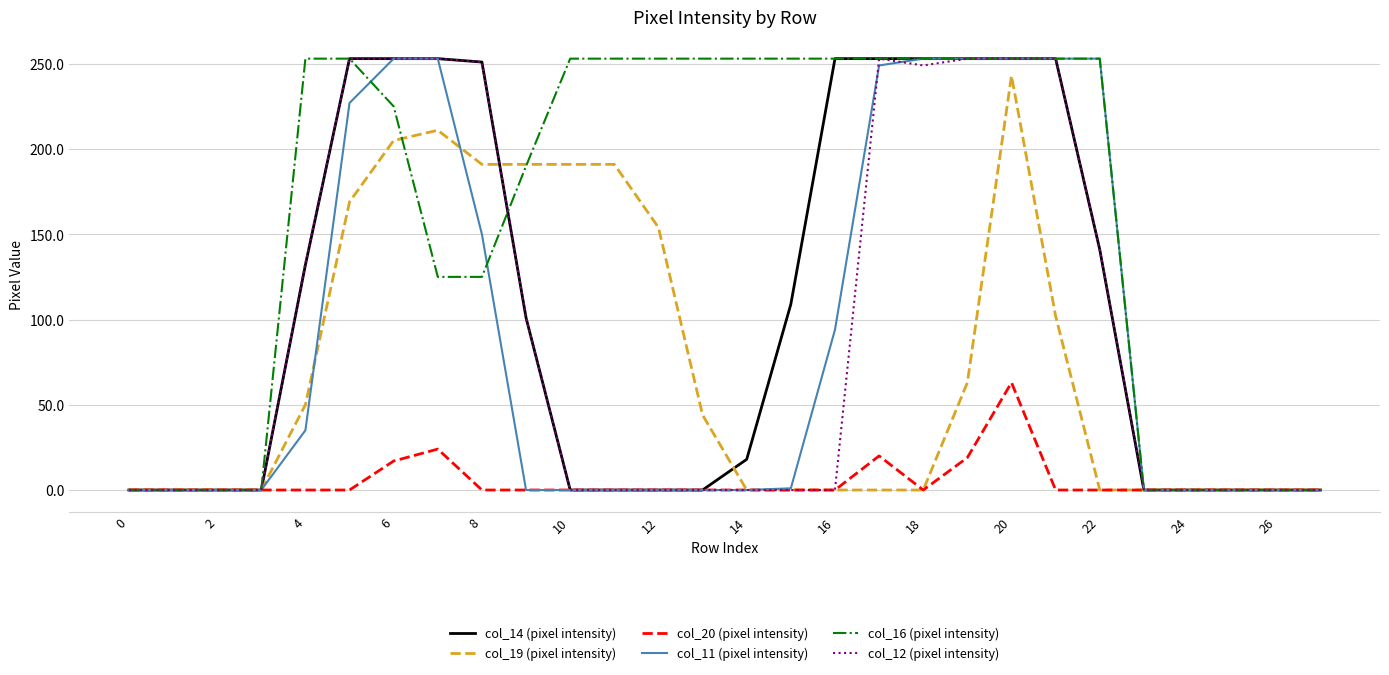

What is the maximum value for col_12 (pixel intensity)?

253